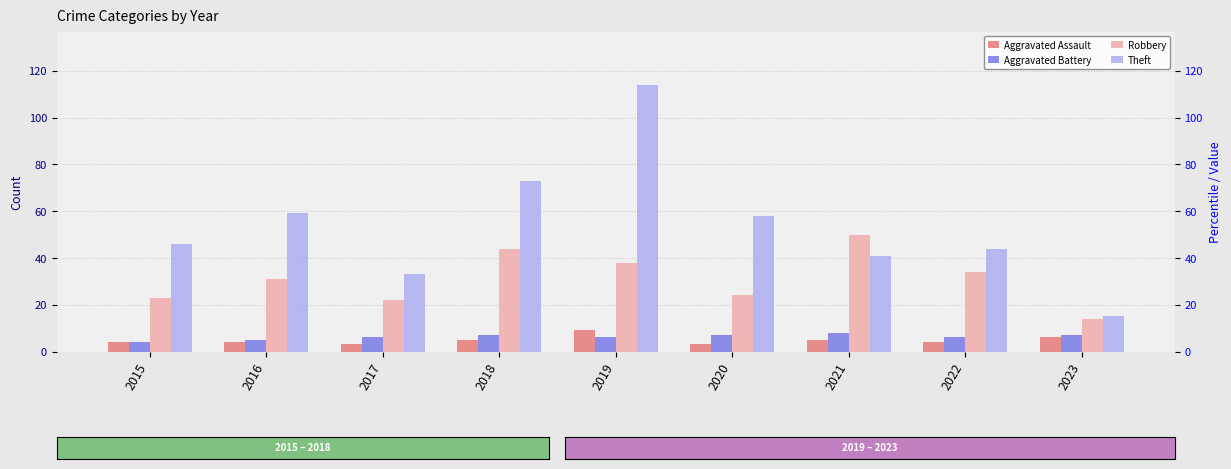

List the labels in order of Aggravated Battery value, largest first.

2021, 2018, 2020, 2023, 2017, 2019, 2022, 2016, 2015